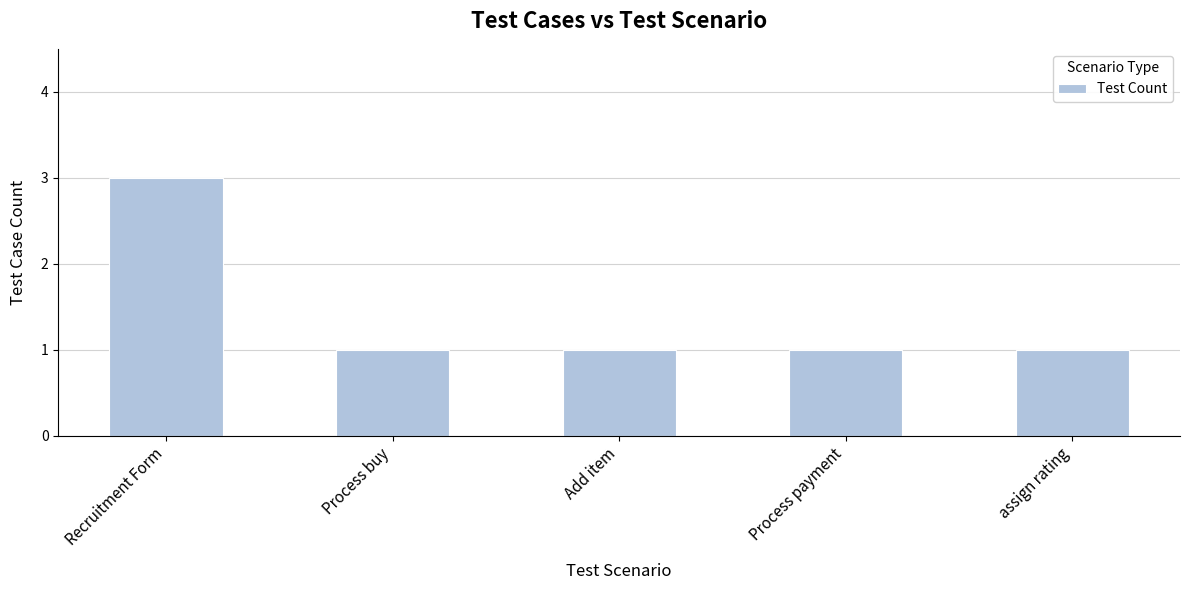

What is the label of the 4th bar from the left?

Process payment